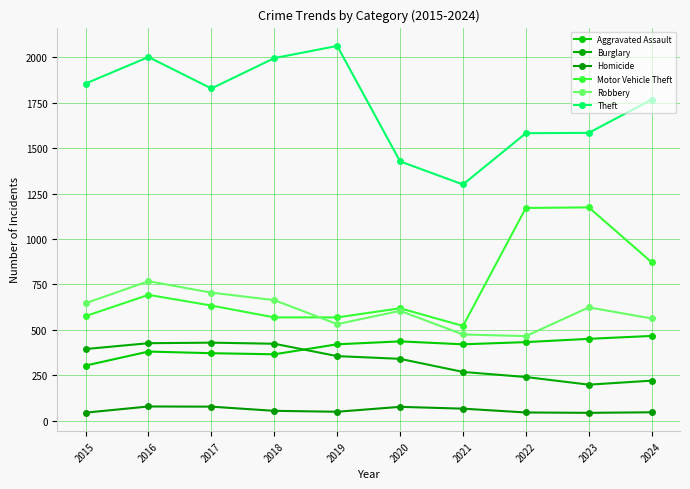

What is the difference between the Aggravated Assault values at 2022 and 2017?

61